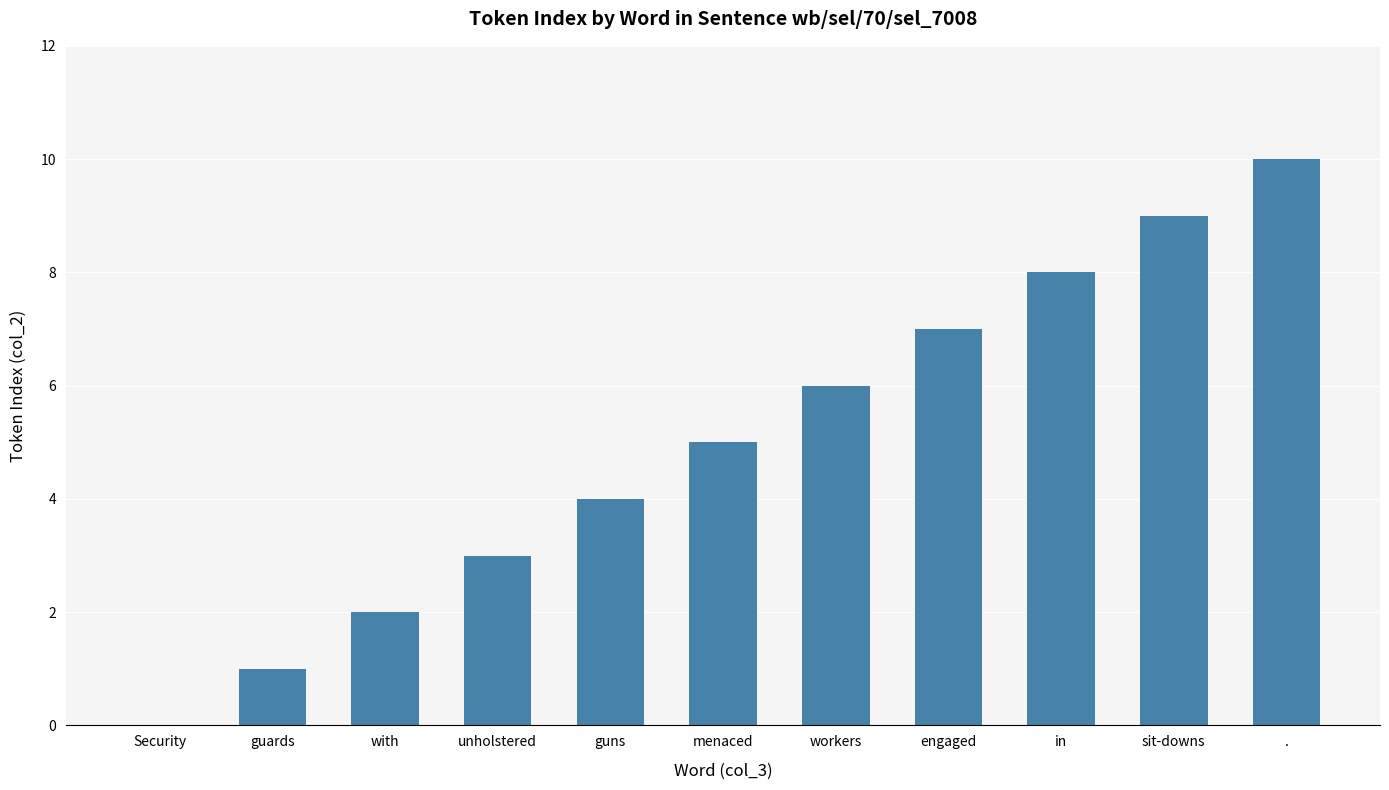

What is the maximum value shown in the chart?

10